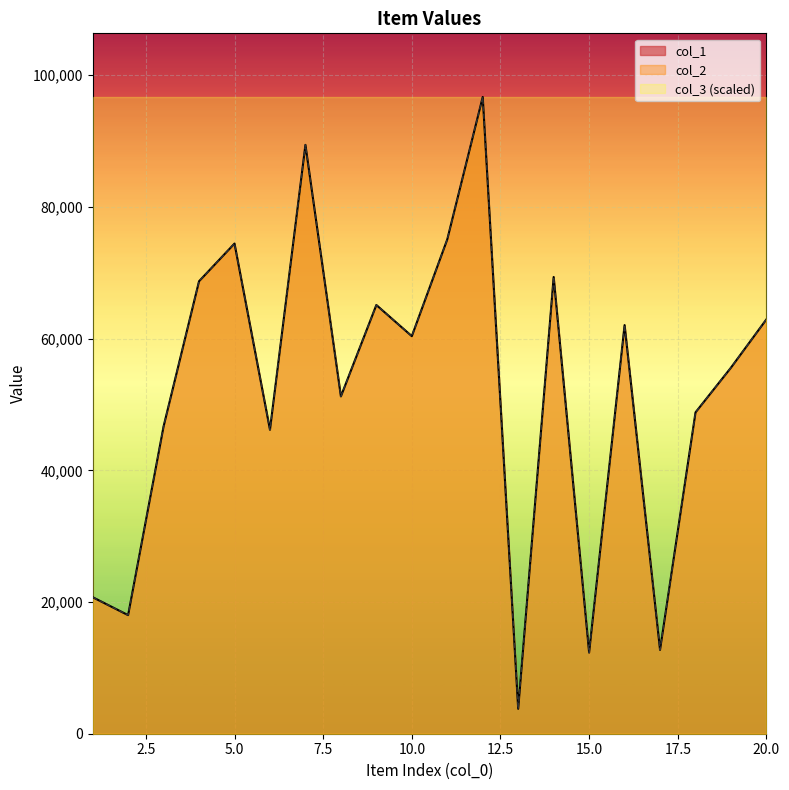

Where does the col_1 series first go above 60377?

4